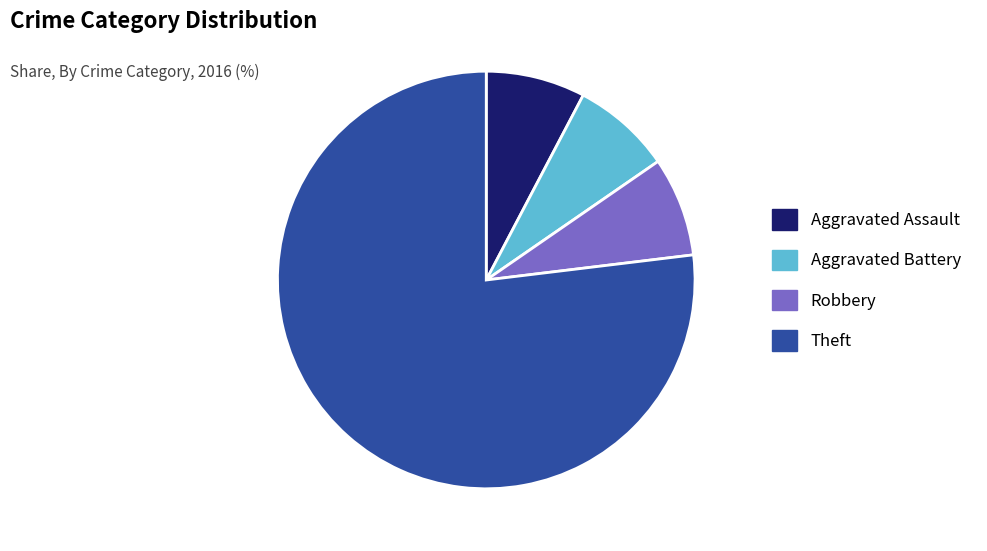

Combined, do Theft and Aggravated Battery account for over 50%?

Yes